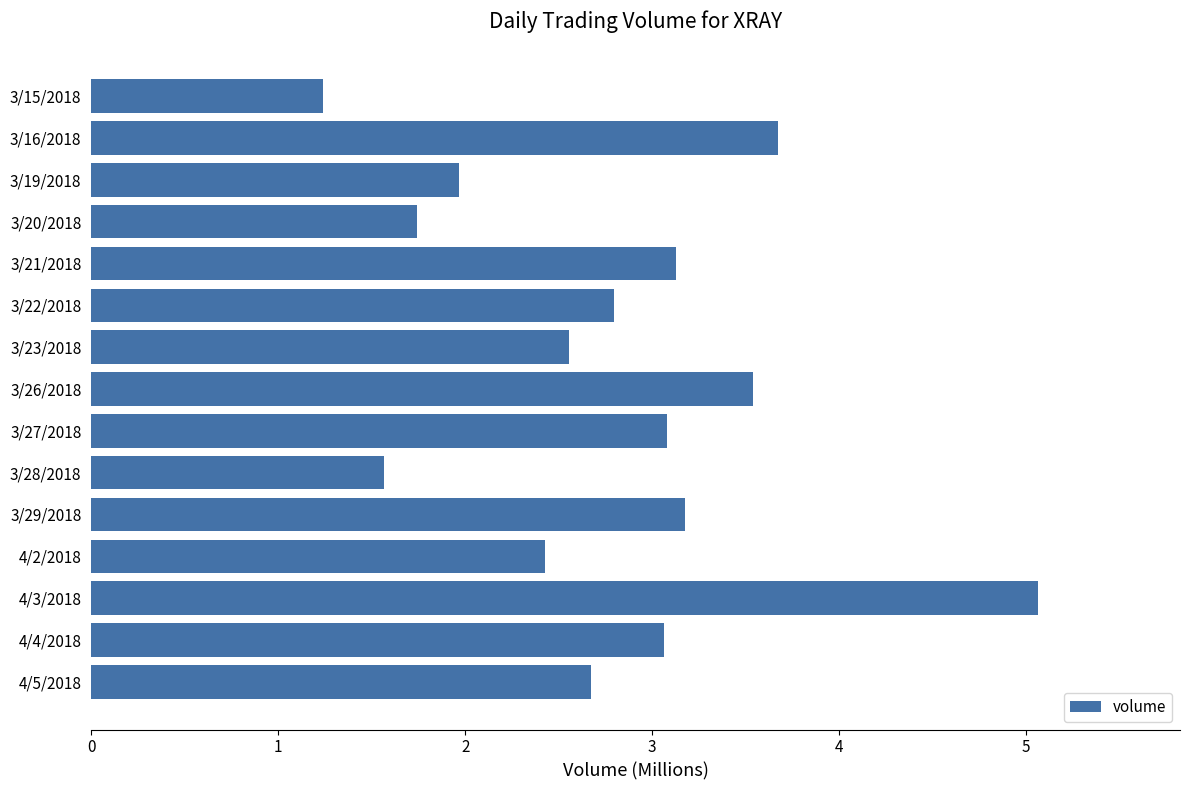

What is the label of the 2nd bar from the top?

3/16/2018